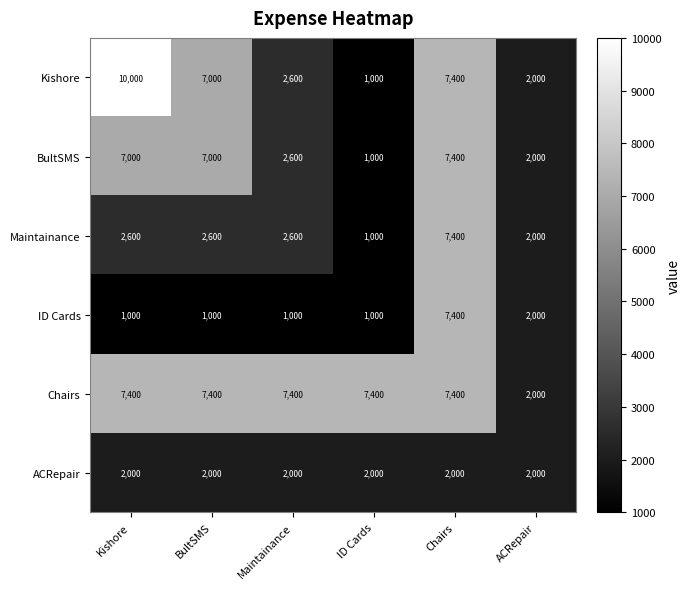

What is the difference between the highest and lowest values at Chairs?

5400